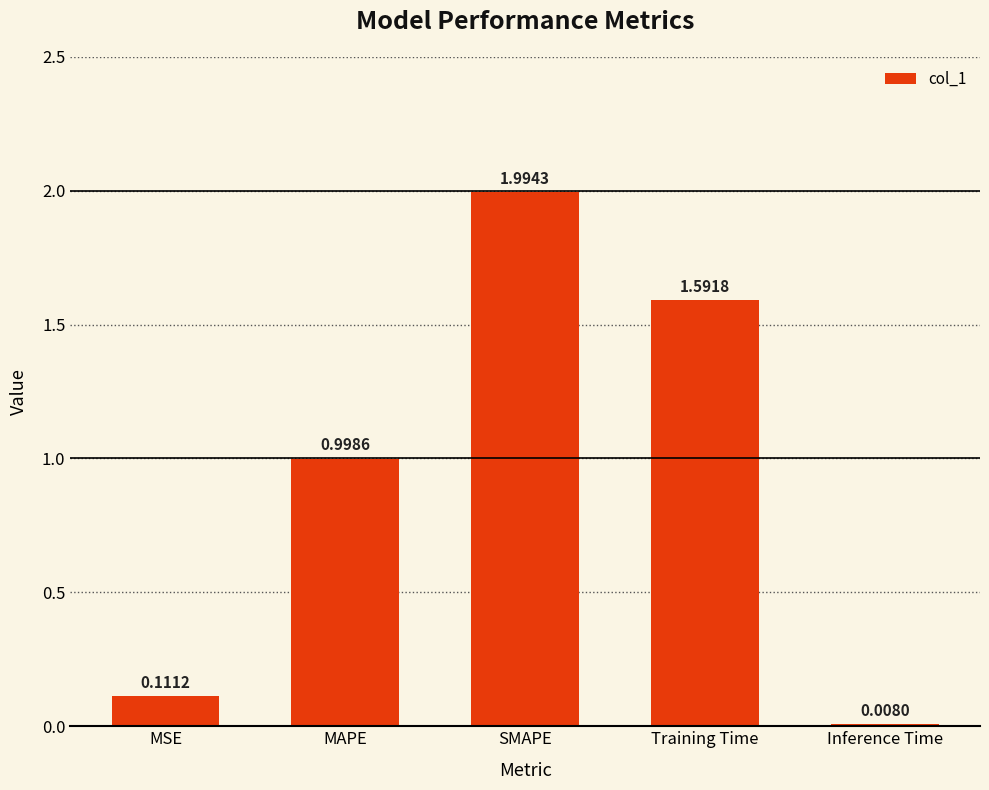

What position from the left is MAPE?

2